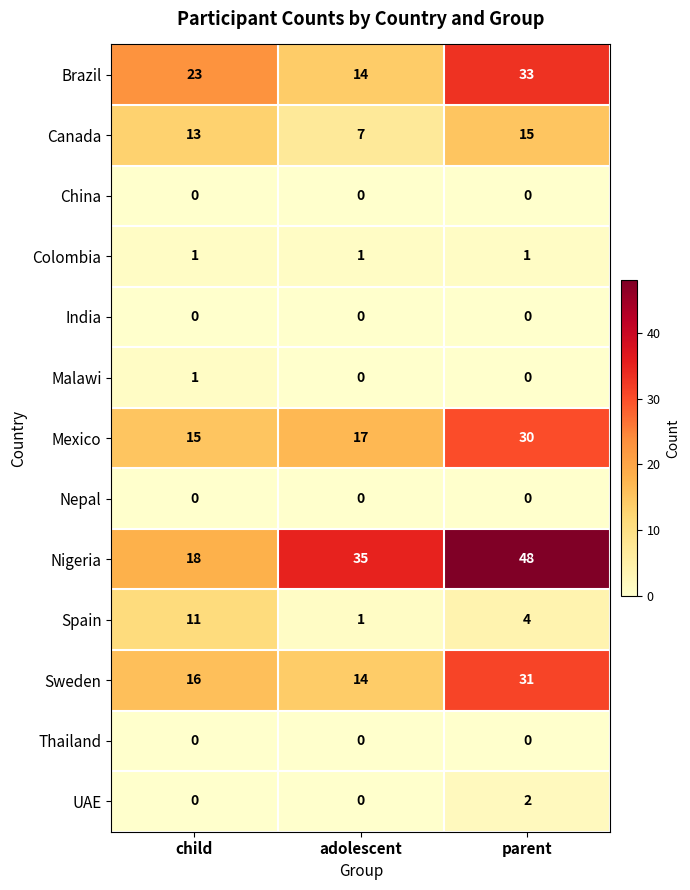

At which category does the chart reach its peak across all series?

parent